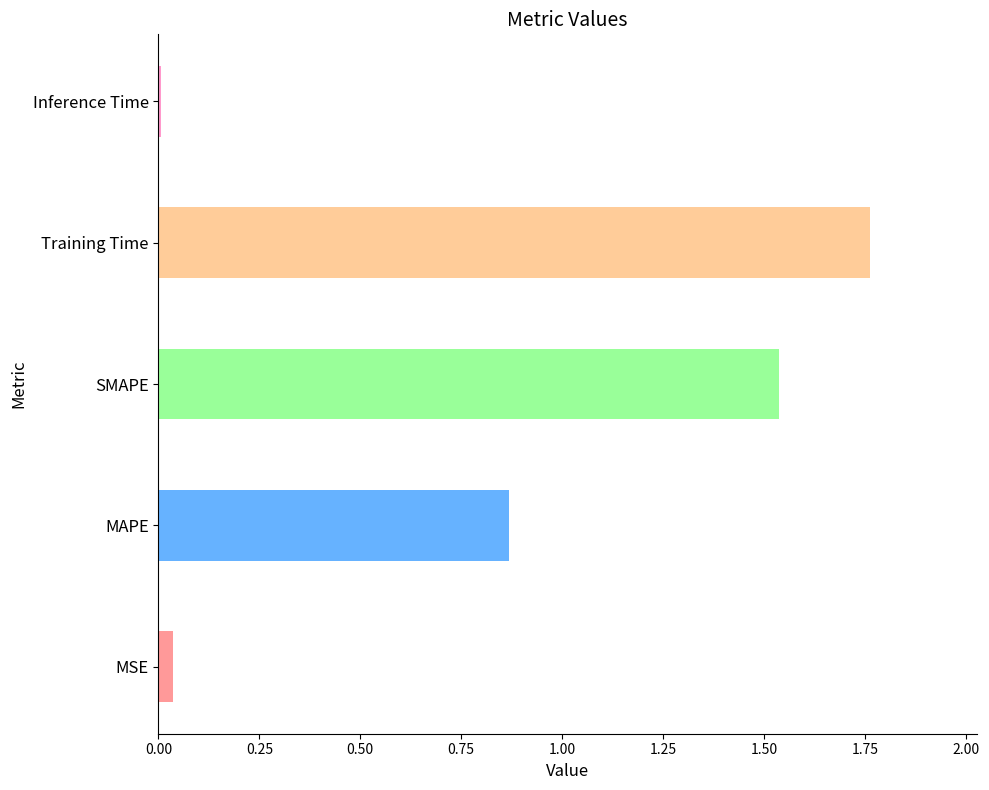

Which category has the highest value across all series?

Training Time